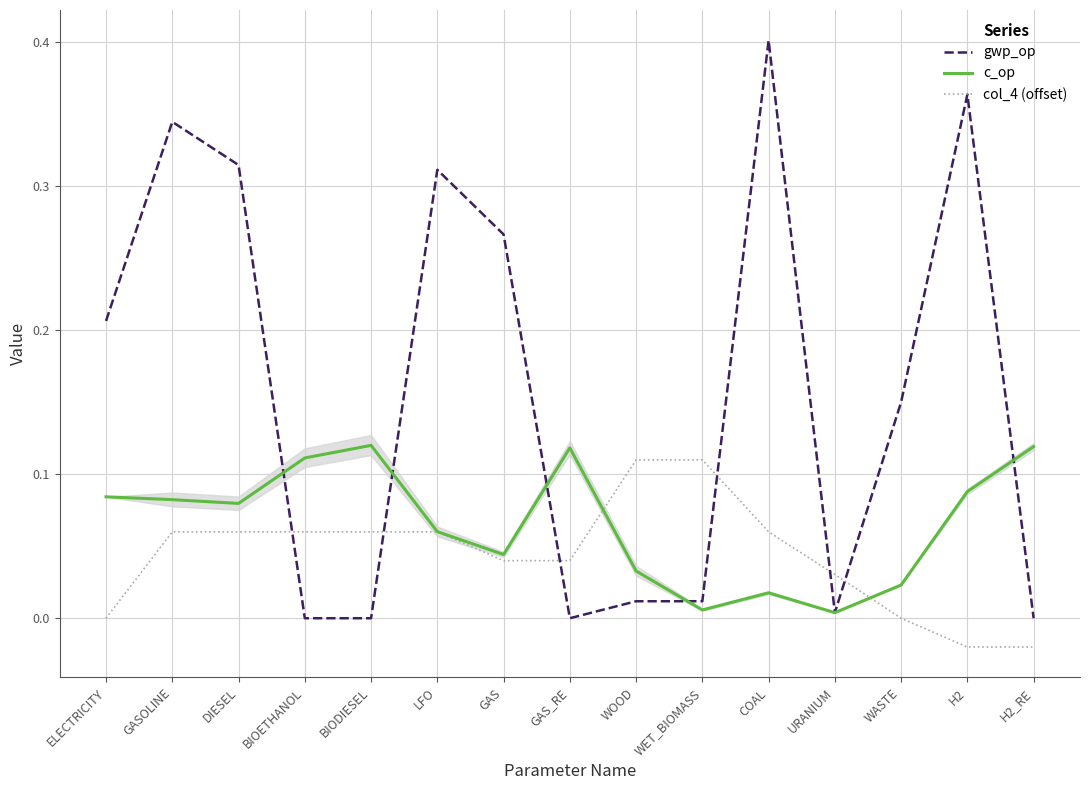

What is the approximate value of c_op at LFO?

0.1